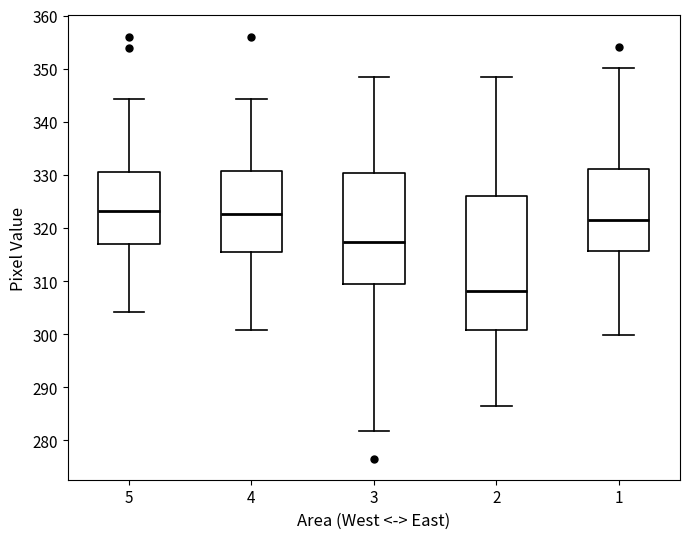

Comparing the boxes themselves (not the whiskers), which one is the tallest?

2